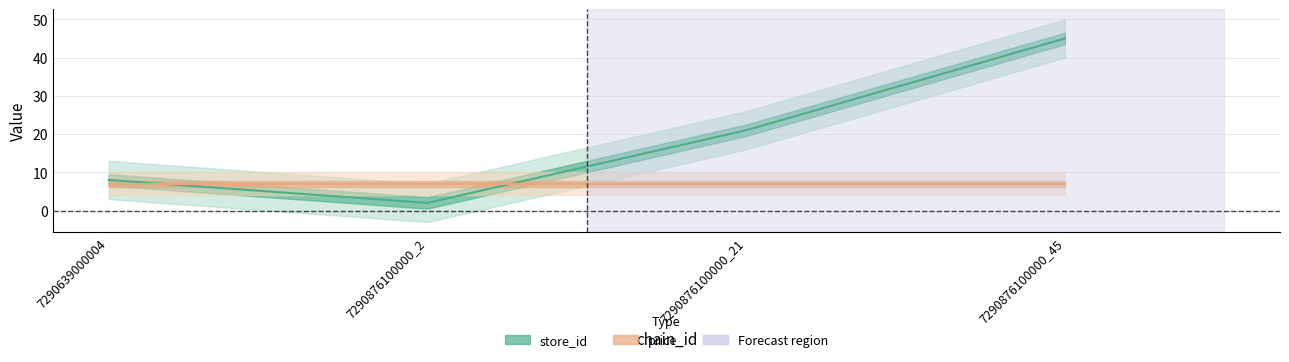

Read the value at 7290876100000_21.

21